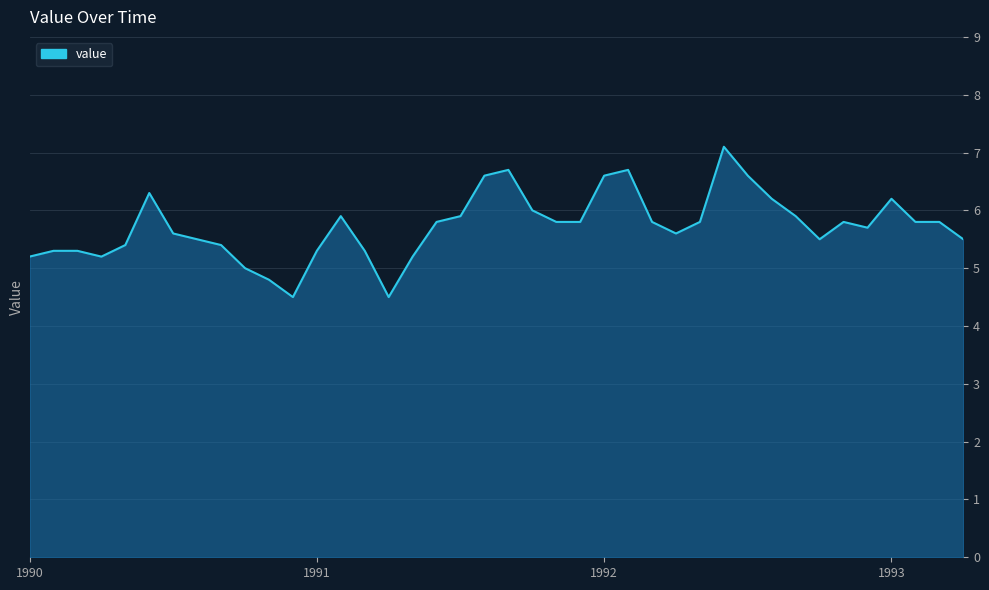

What is the difference between the maximum and minimum values?

2.6